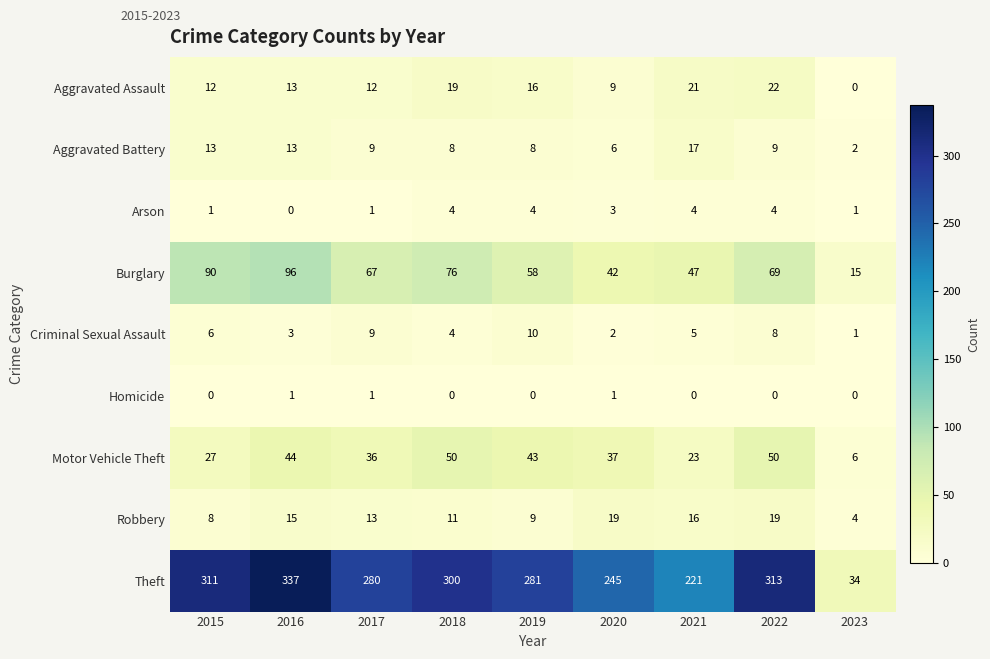

What is the difference between the highest and lowest values at 2019?

281